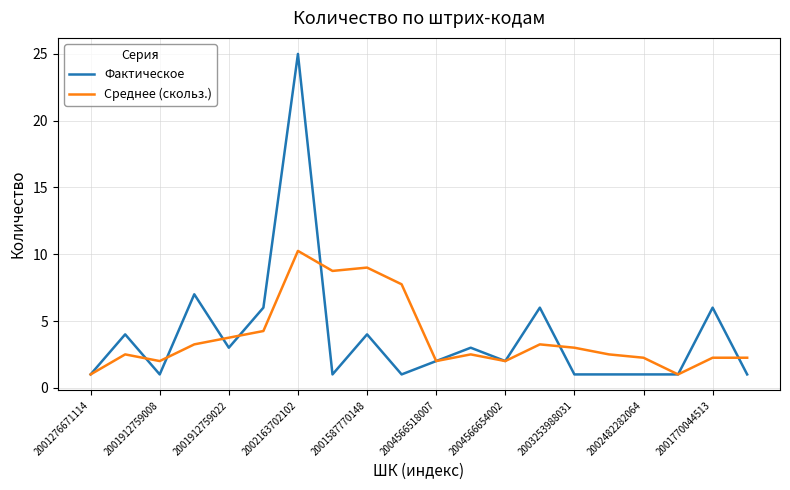

Which series has the largest range (max minus min)?

Фактическое